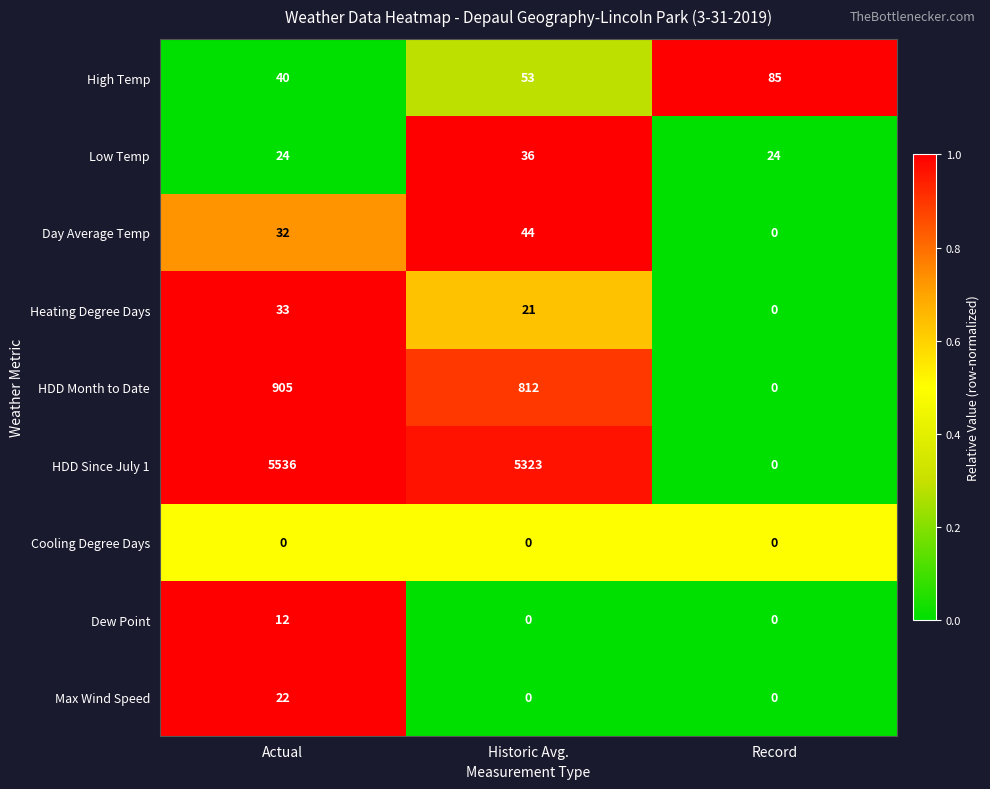

Between Historic Avg. and Record, which series saw the biggest shift?

HDD Since July 1